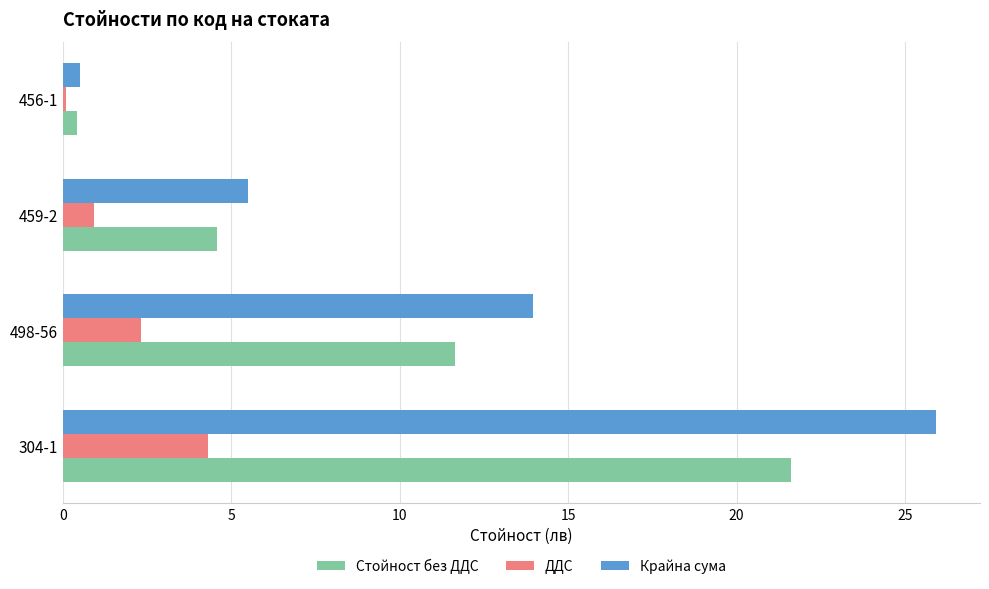

What is the difference between the maximum and minimum values in the Стойност без ДДС series?

21.2